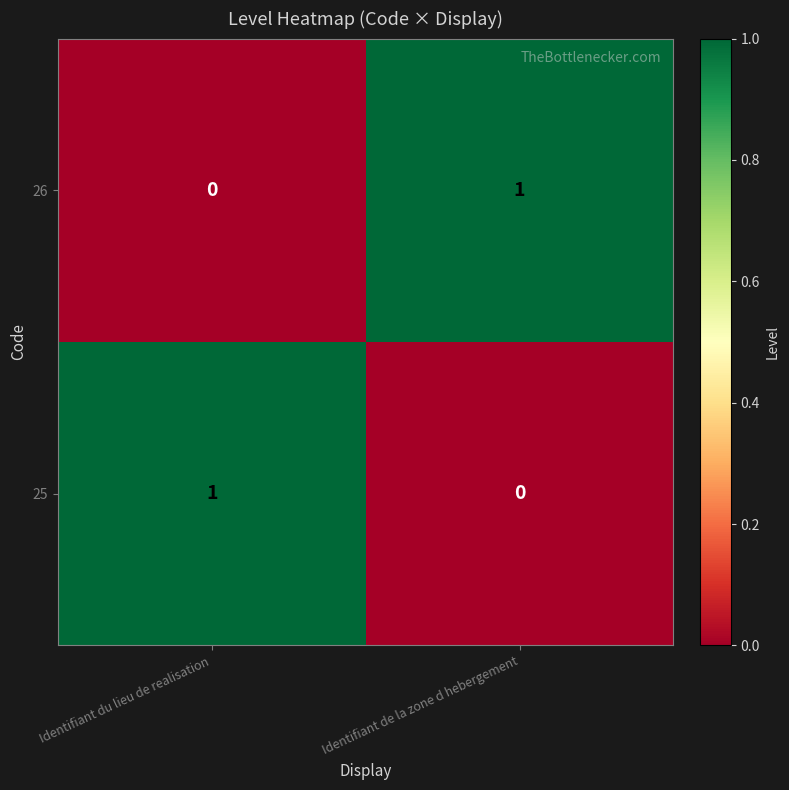

The 25 series shows 1 at Identifiant de la zone d hebergement. True or false?

False